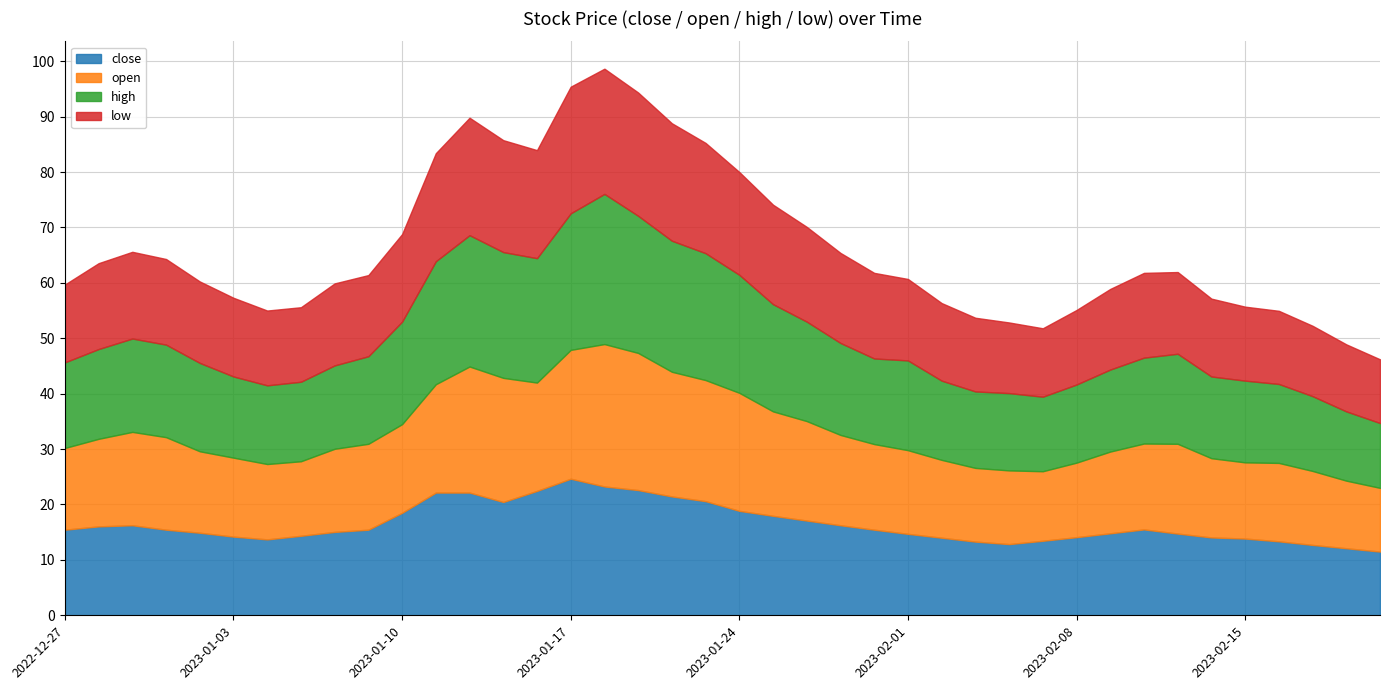

True or false: low has a value of 23.0 at 2023-01-27.

False